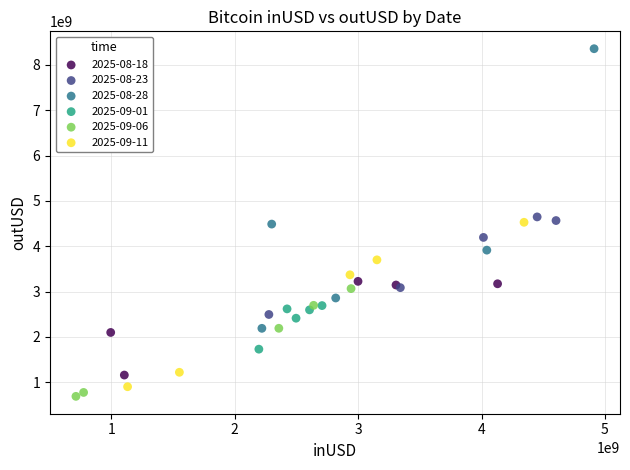

Which series reaches the maximum Y coordinate?

2025-08-28